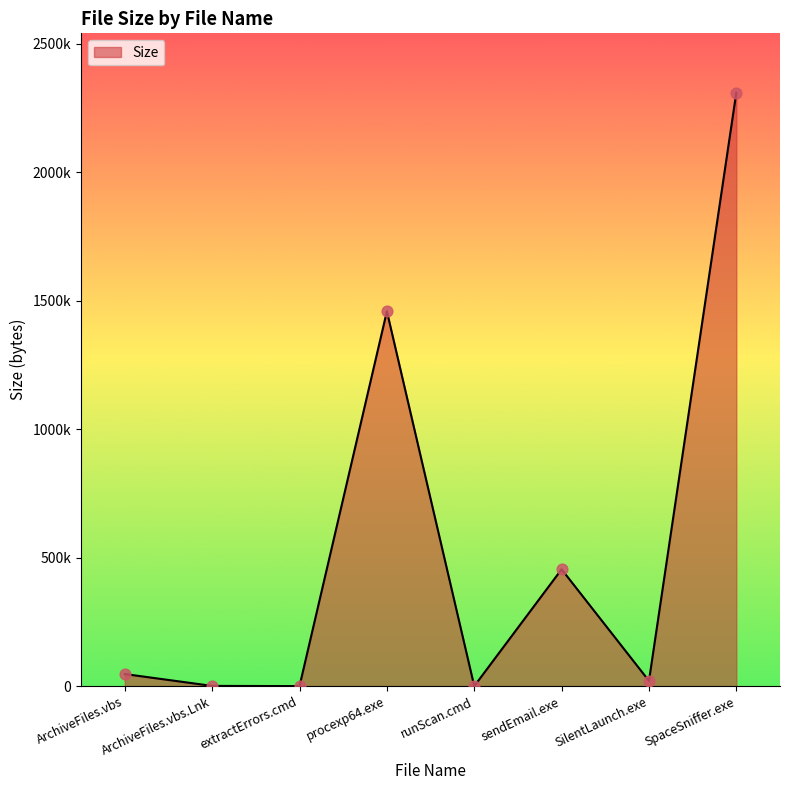

Which has a higher value, runScan.cmd or procexp64.exe?

procexp64.exe